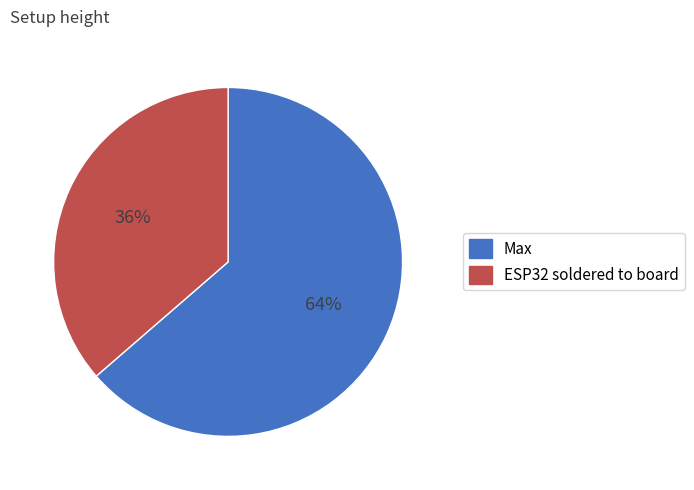

Which slice represents more than half of the pie?

Max